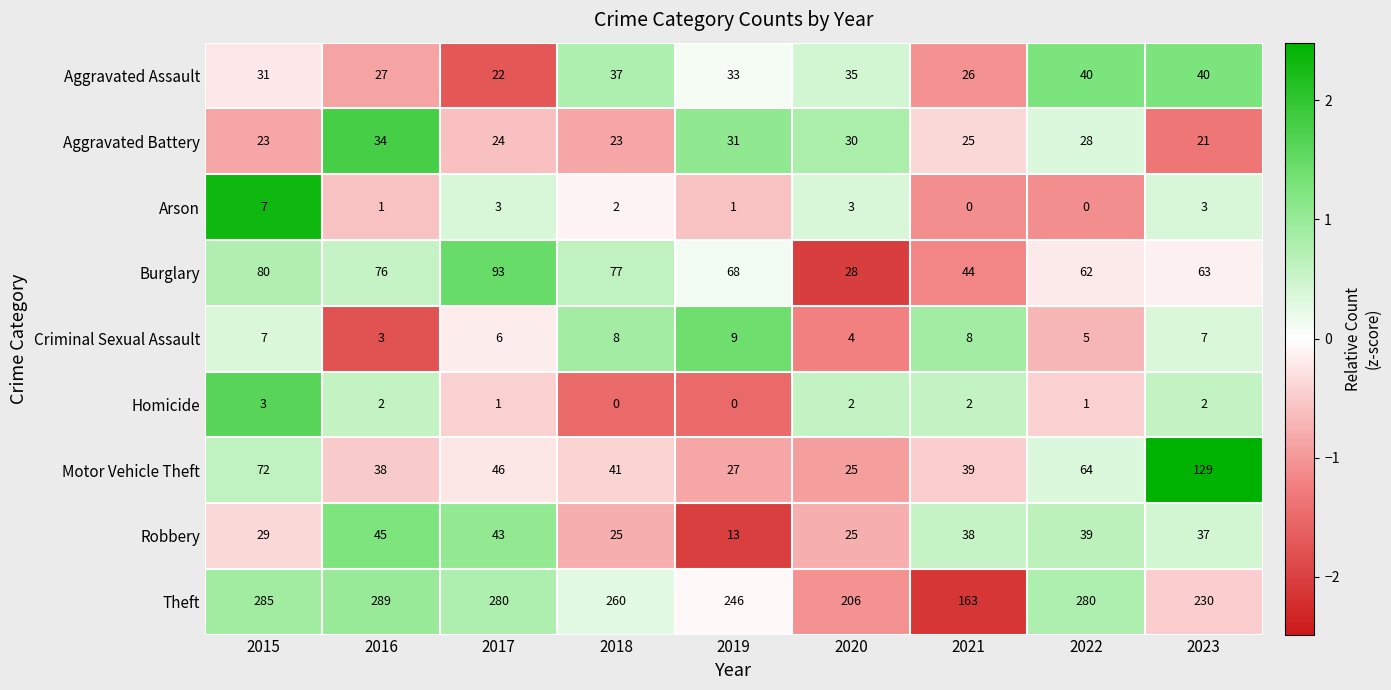

List the series in order of their peak value, highest first.

Theft, Motor Vehicle Theft, Burglary, Robbery, Aggravated Assault, Aggravated Battery, Criminal Sexual Assault, Arson, Homicide